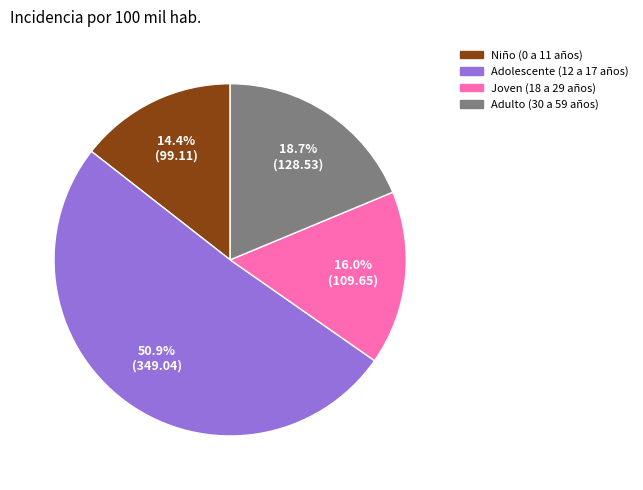

To the nearest percent, what is the average slice percentage?

25%